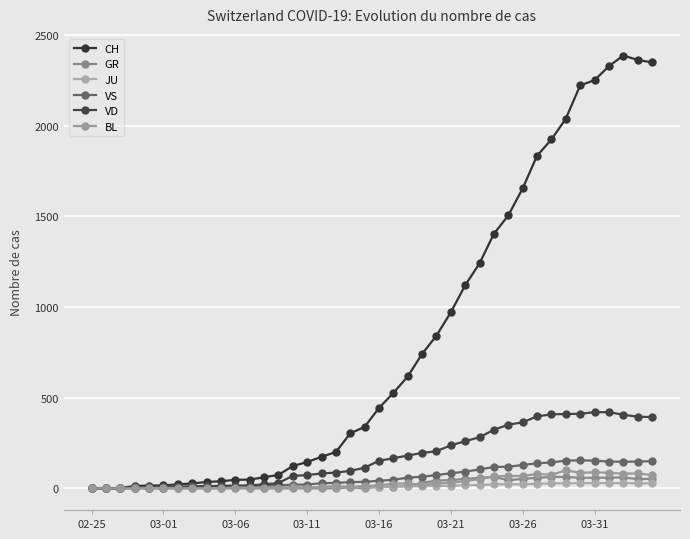

How many data points in VS are less than 42?

20